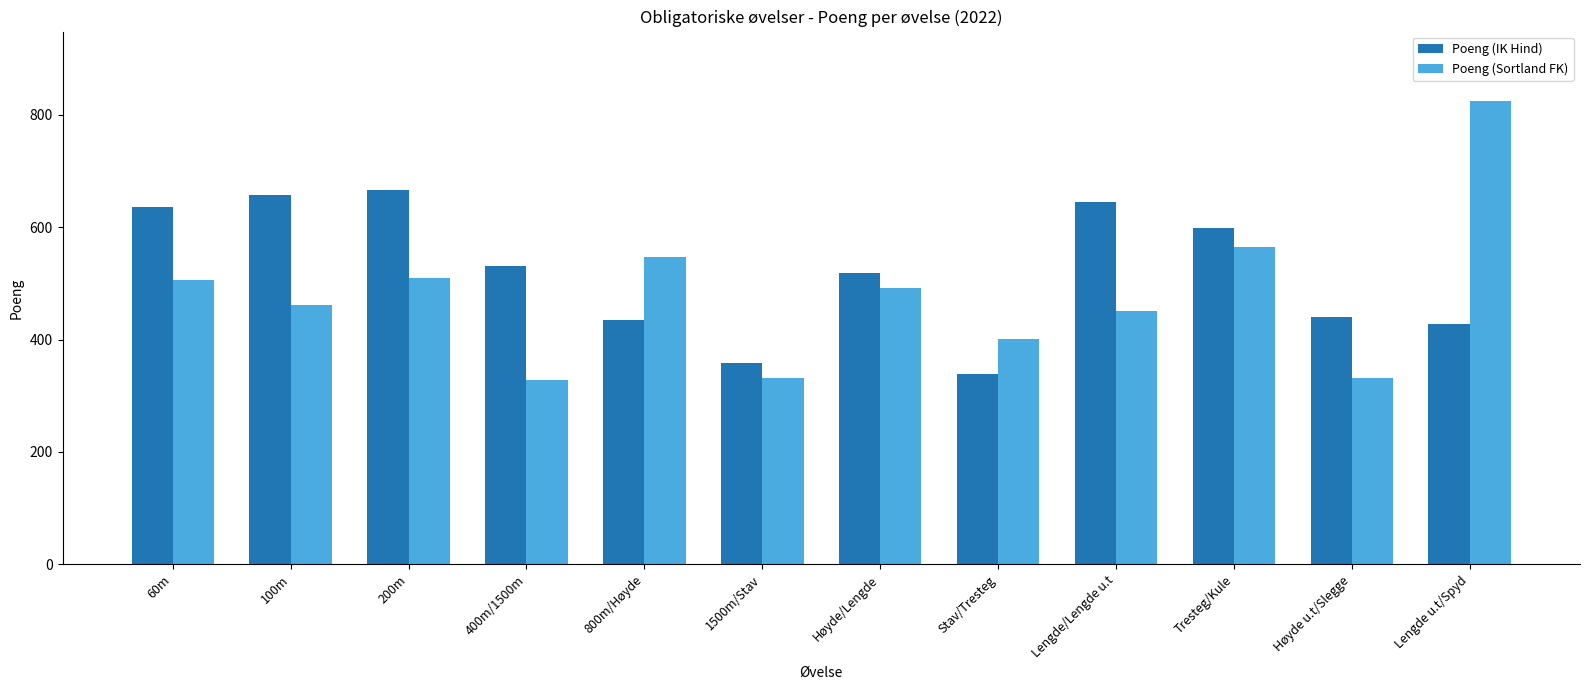

Which series has the largest total across all categories?

Poeng (IK Hind)